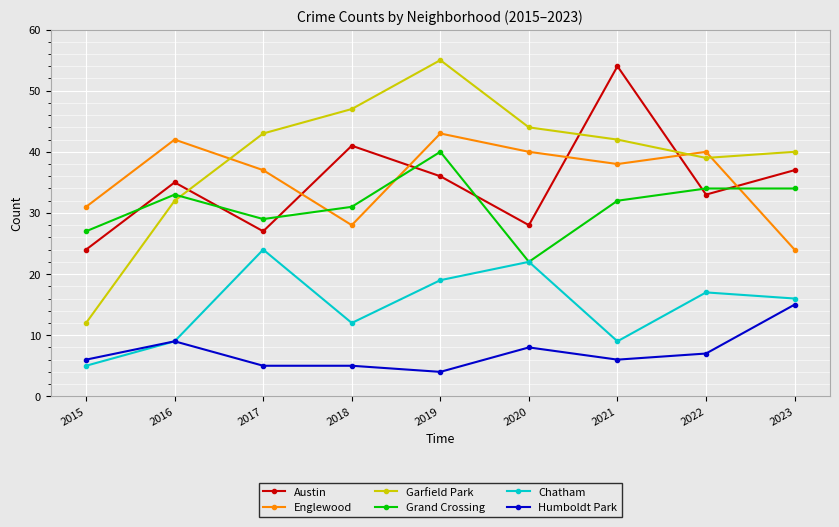

What is the value of the Chatham point at the 4th from the left?

12